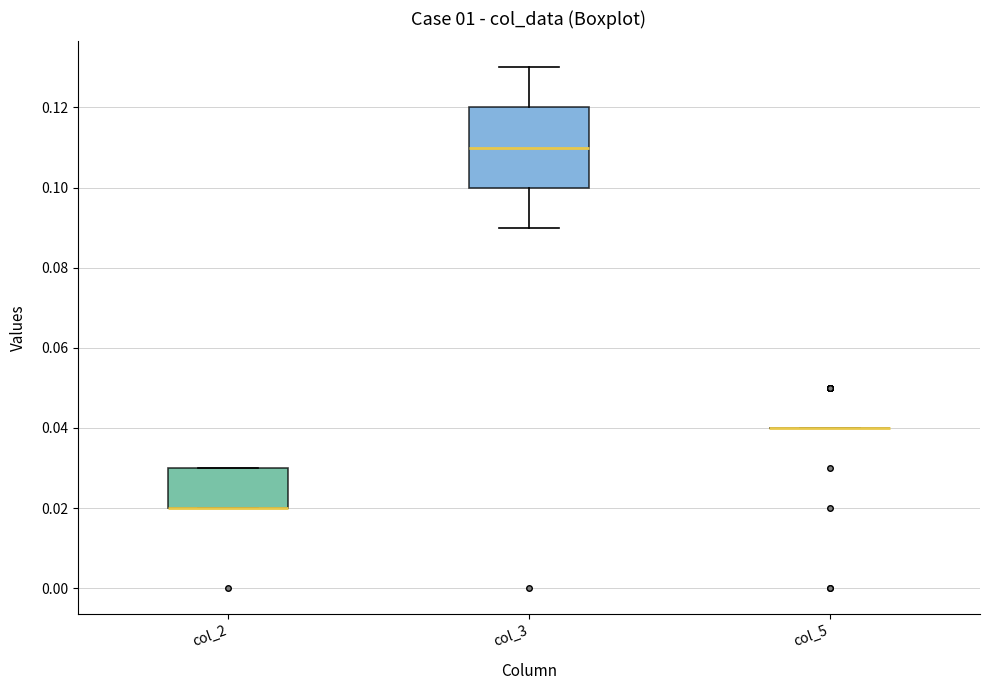

Reading left to right, read every box against the y-axis: the position of its median line, the range the box covers, and the ends of its whiskers. The values are not printed on the chart, so give them approximately, as read against the axis.

col_2: median 0.02 (drawn on the box's lower edge), box 0.02 to 0.03, whiskers 0.02 to 0.03
col_3: median 0.11, box 0.10 to 0.12, whiskers 0.09 to 0.13
col_5: box collapsed to a line at 0.04, whiskers 0.04 to 0.04